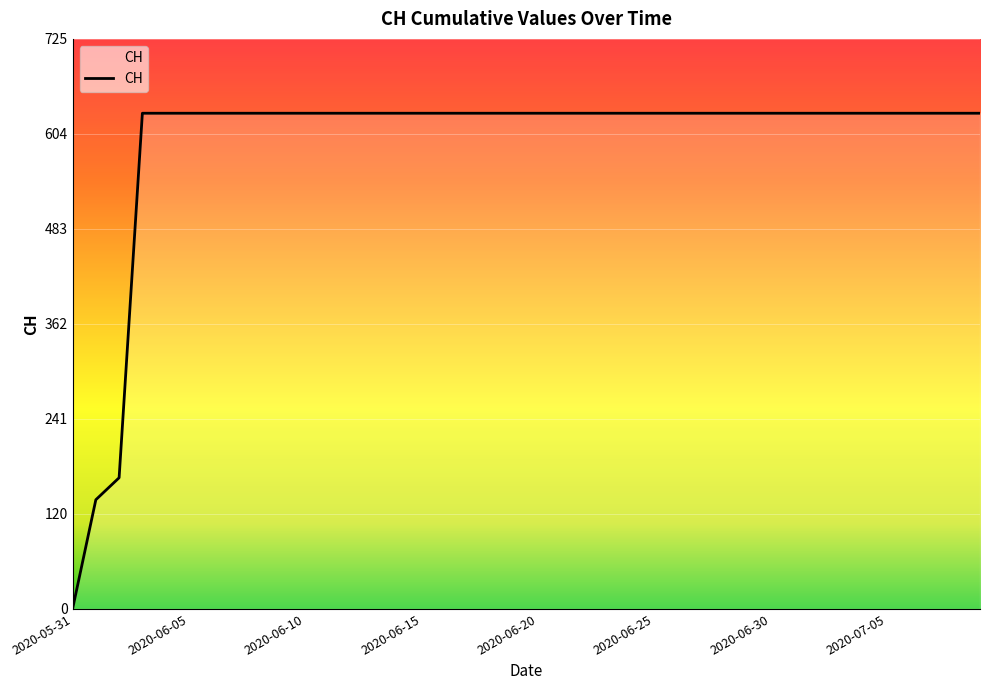

What is the maximum value shown in the chart?

631